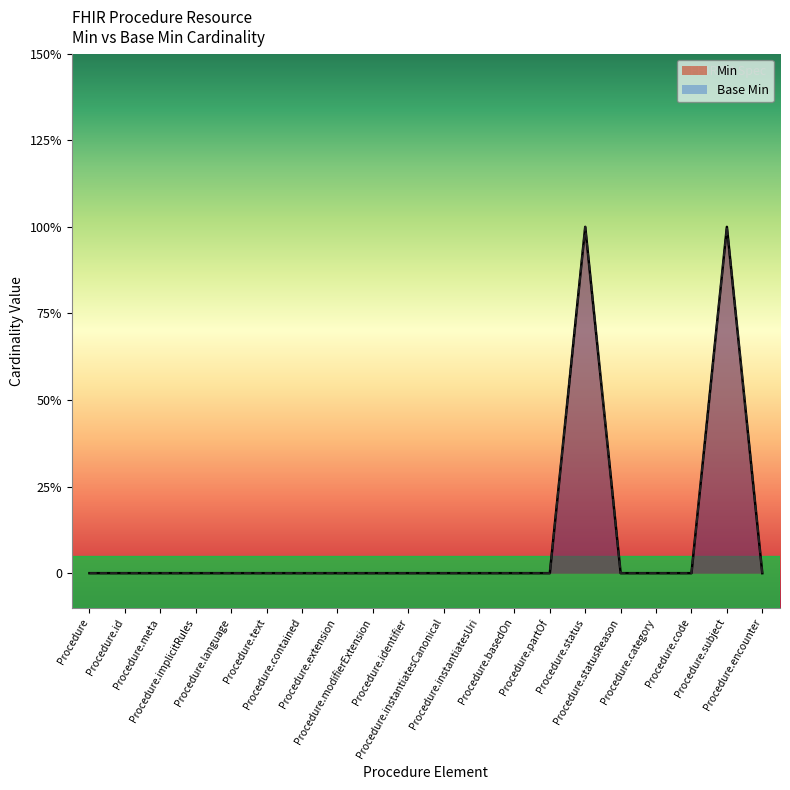

What position from the right is Procedure.statusReason?

5